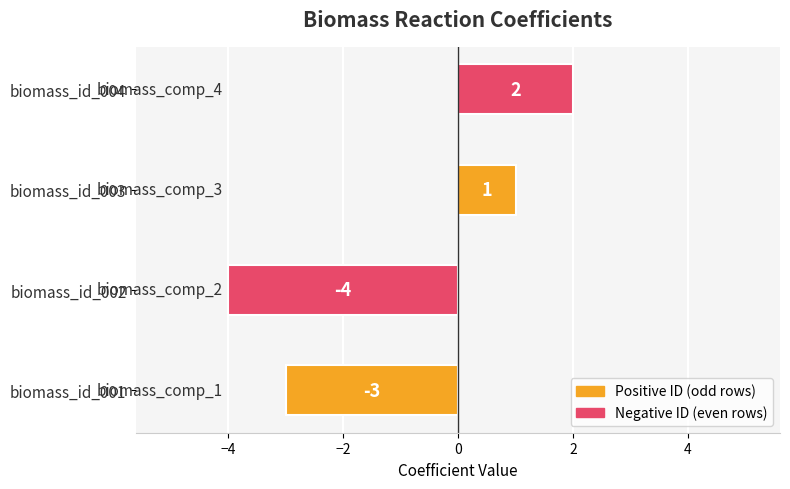

What is the difference between the values at biomass_id_003 and biomass_id_001?

4